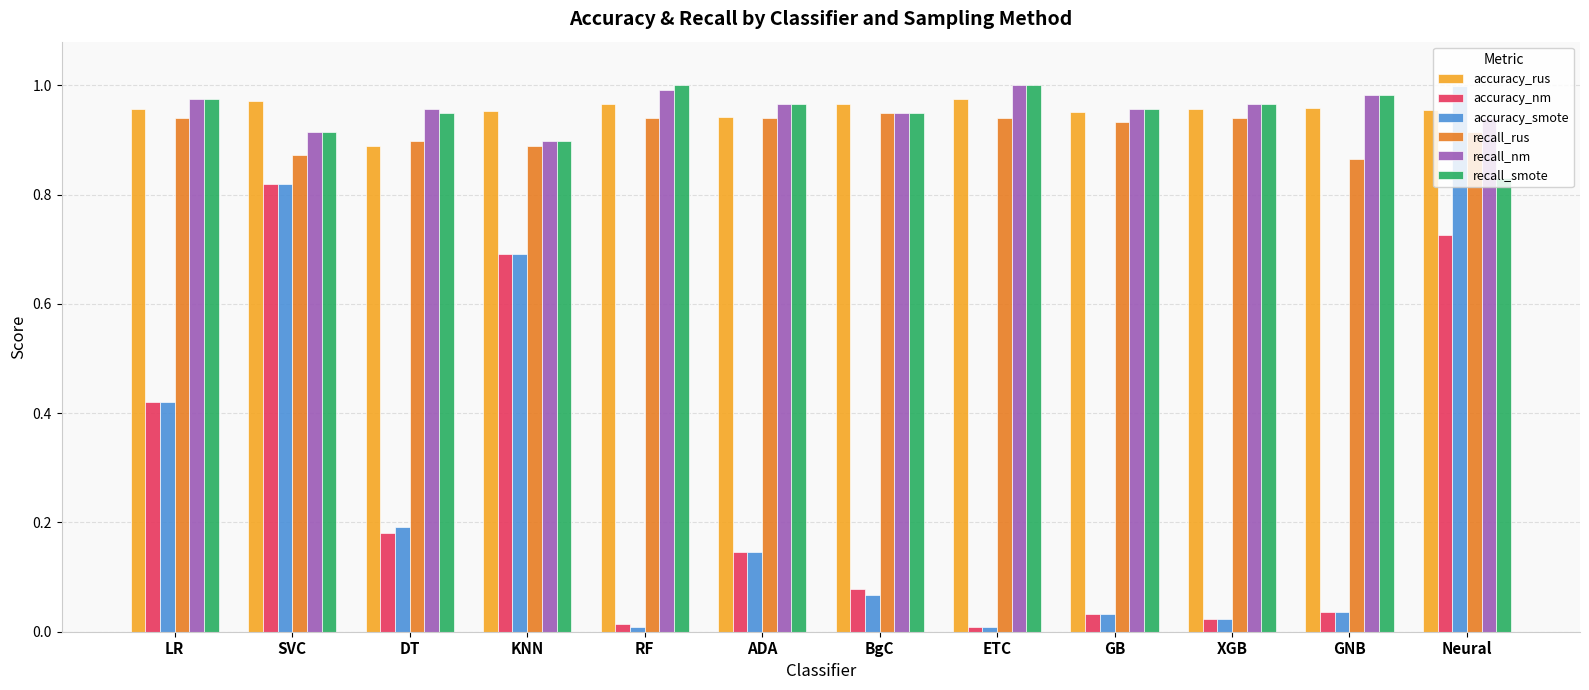

Does the chart contain stacked bars?

No